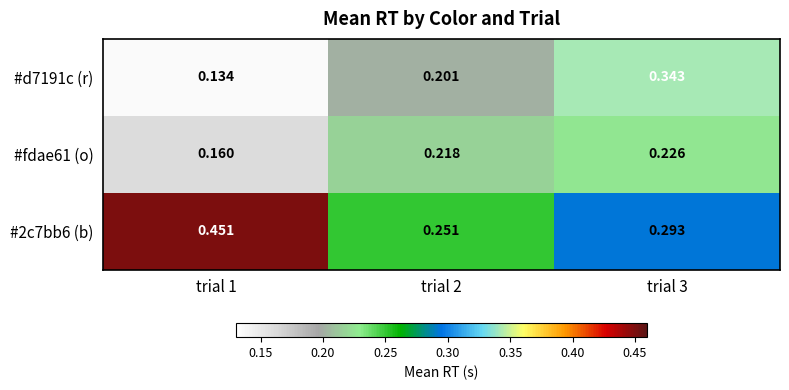

Count the number of categories in the chart.

3